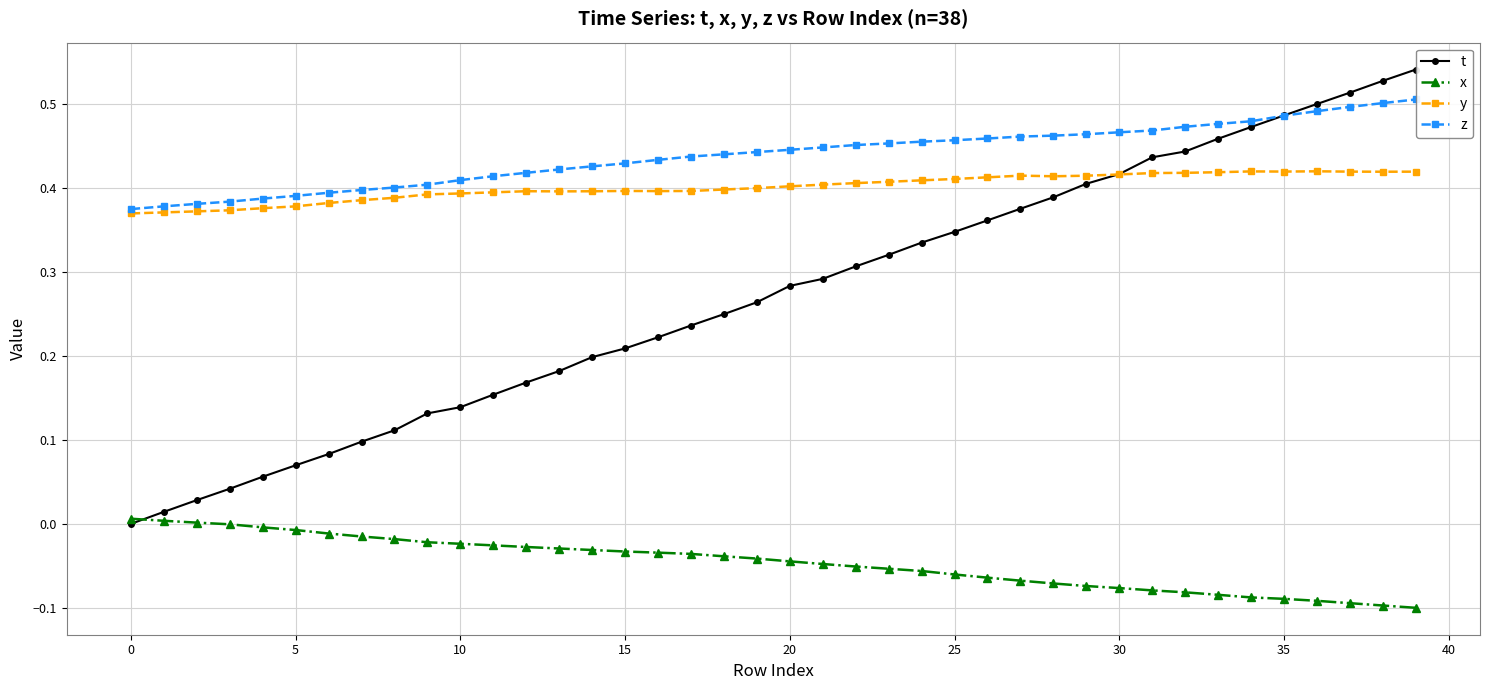

True or false: y has more than 0 points higher than both neighbors.

True